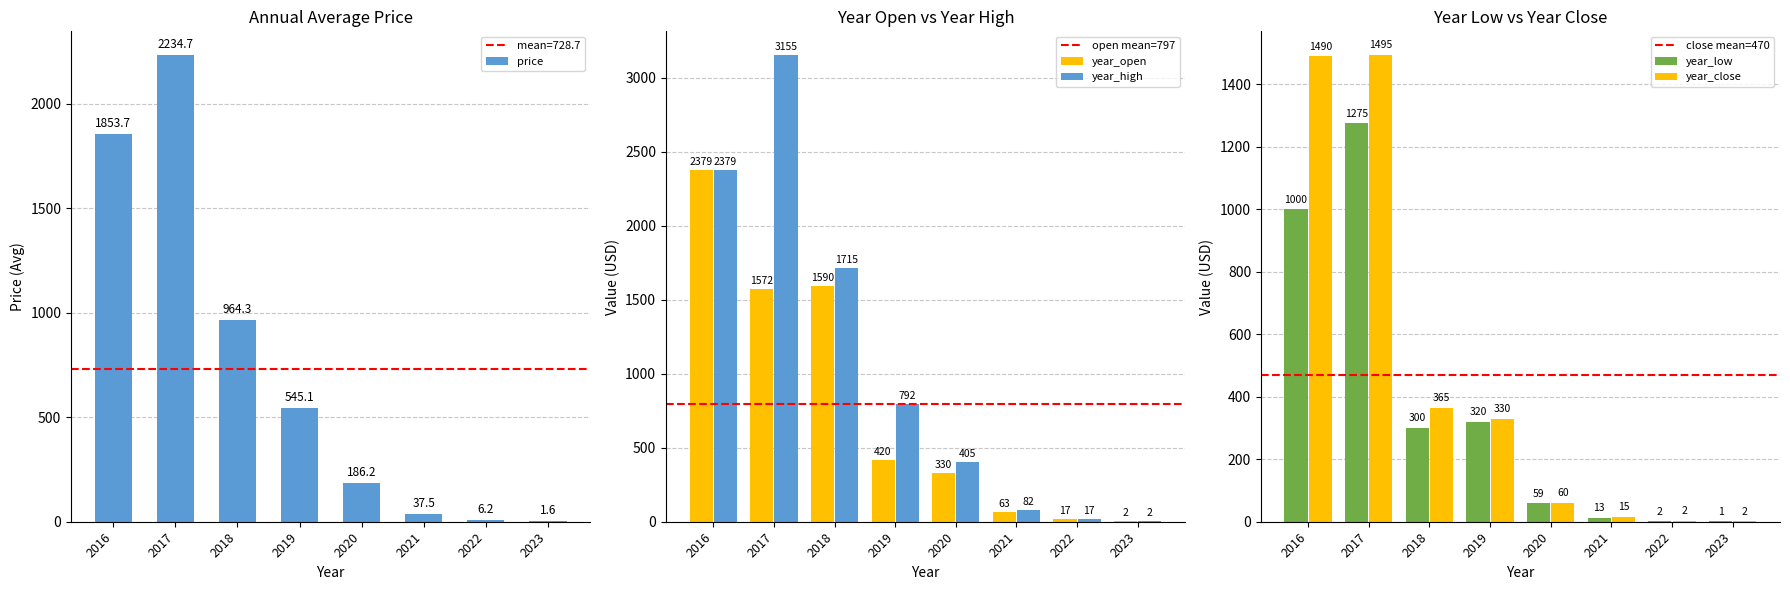

What is the value of the year_high bar at the 4th from the left?

792.5